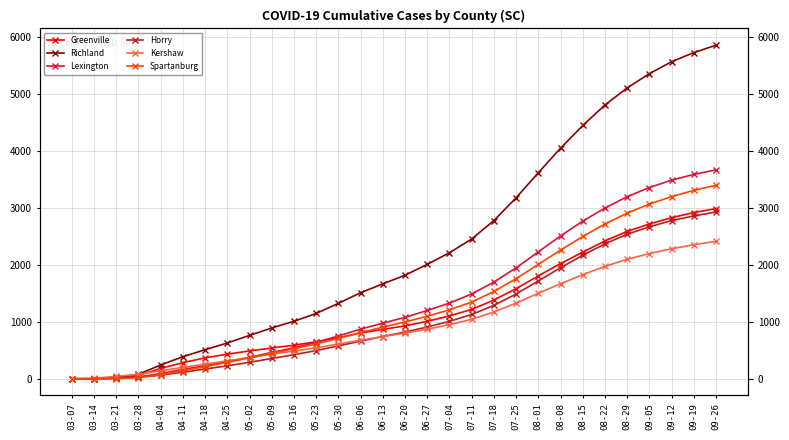

How many values in the Lexington series exceed 1080?

14